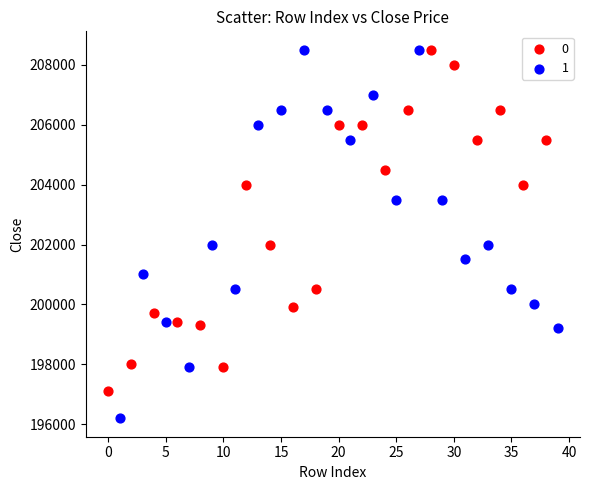

Which series has the widest spread of Y values?

1